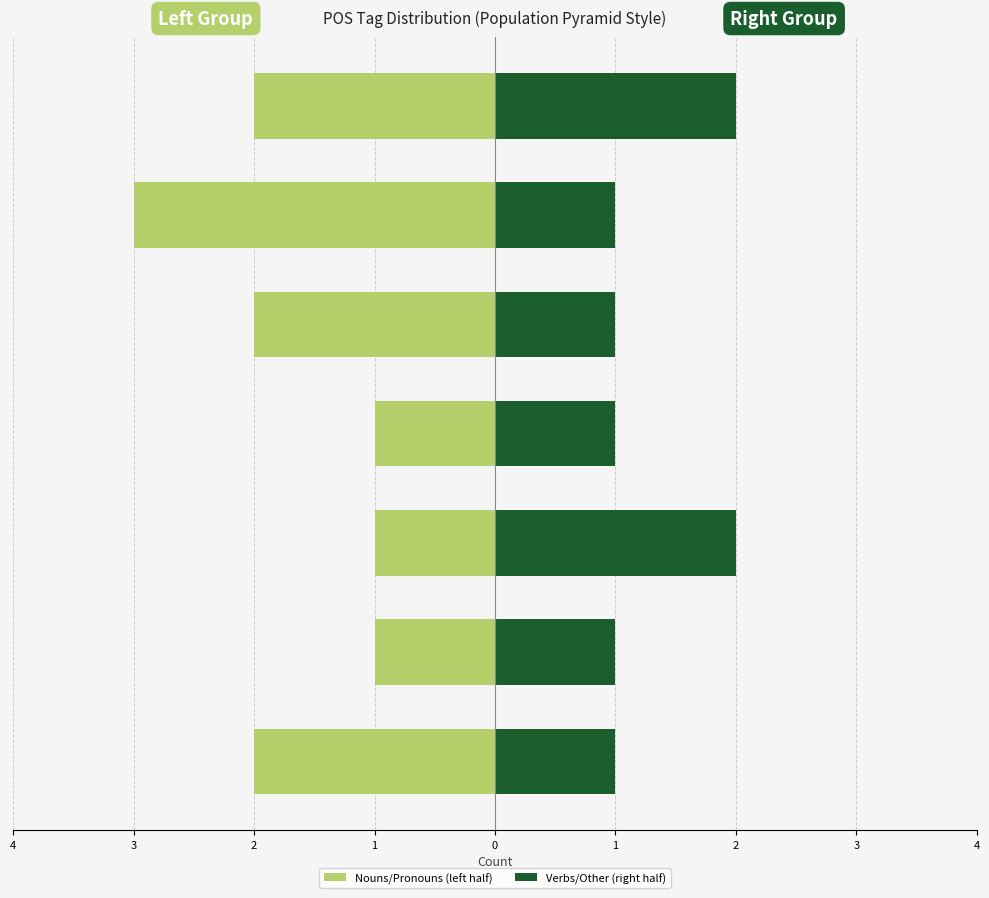

What is the value of the Verbs/Other (right half) bar at the 7th from the left?

2